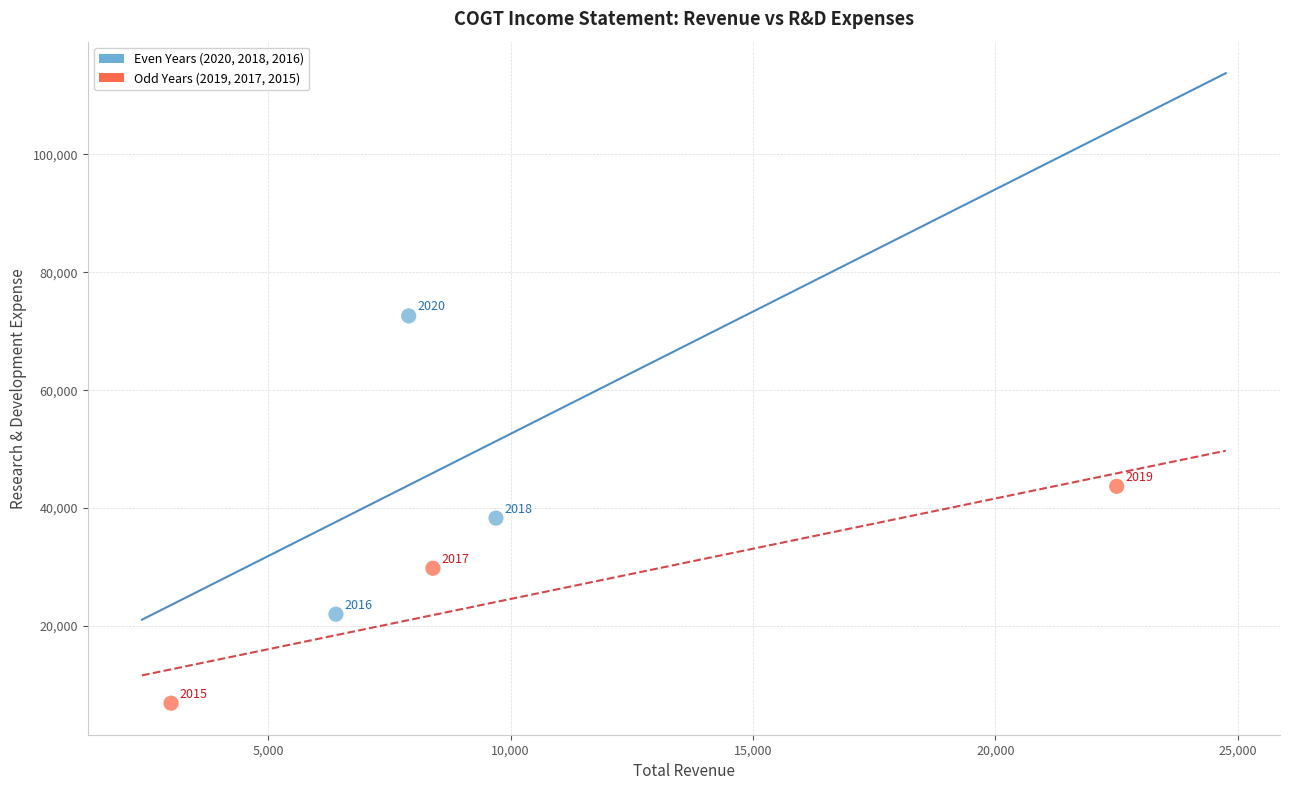

Which series reaches the maximum Y coordinate?

Even Years (2020, 2018, 2016)